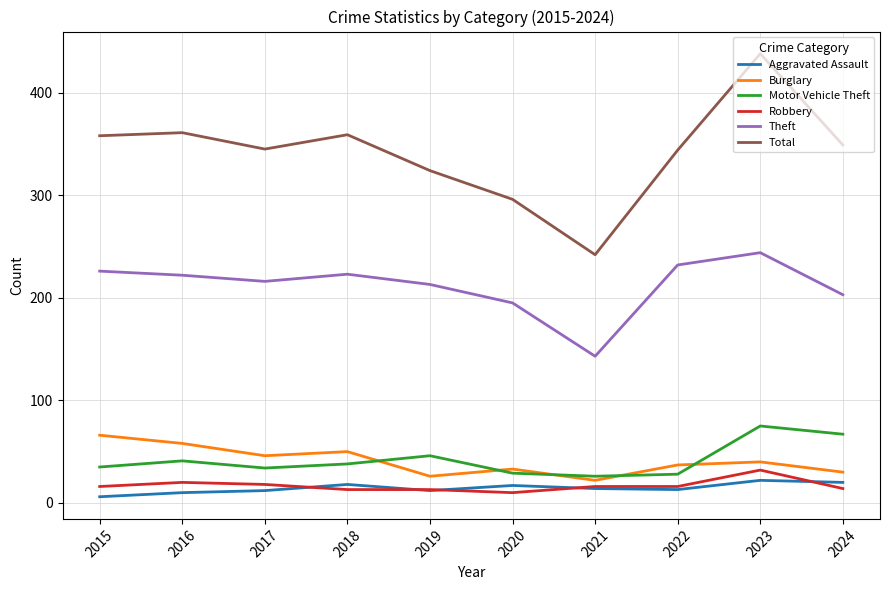

True or false: Aggravated Assault has more than 0 points higher than both neighbors.

True